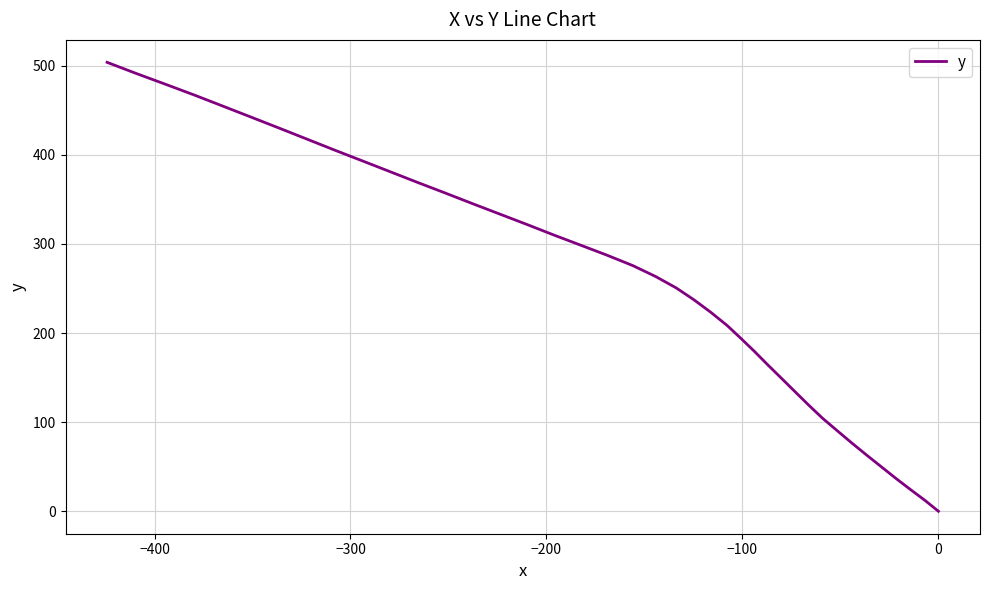

How many lines are shown in the chart?

1